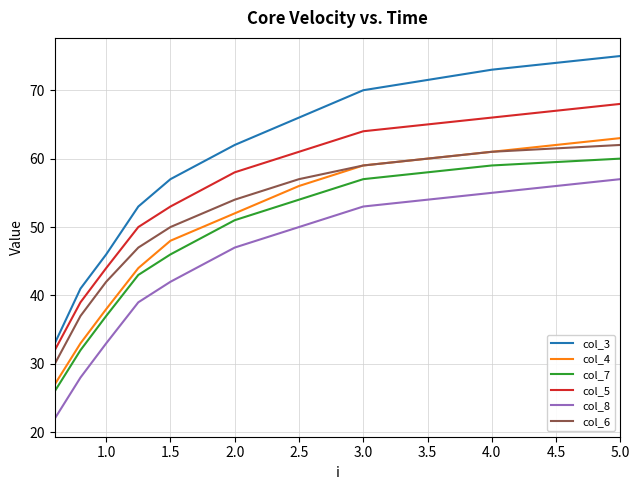

What are all the series names shown in the legend?

col_3, col_4, col_7, col_5, col_8, col_6